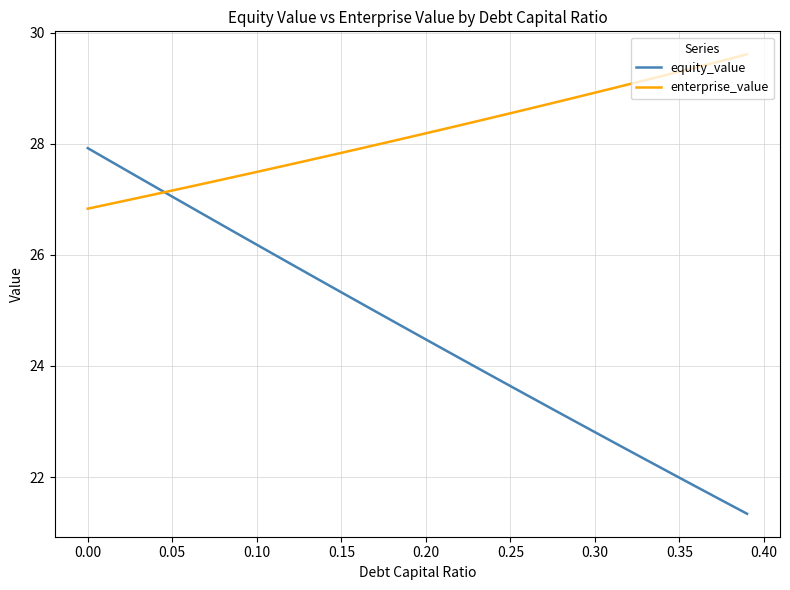

Does the chart display data point markers on the line(s)?

No